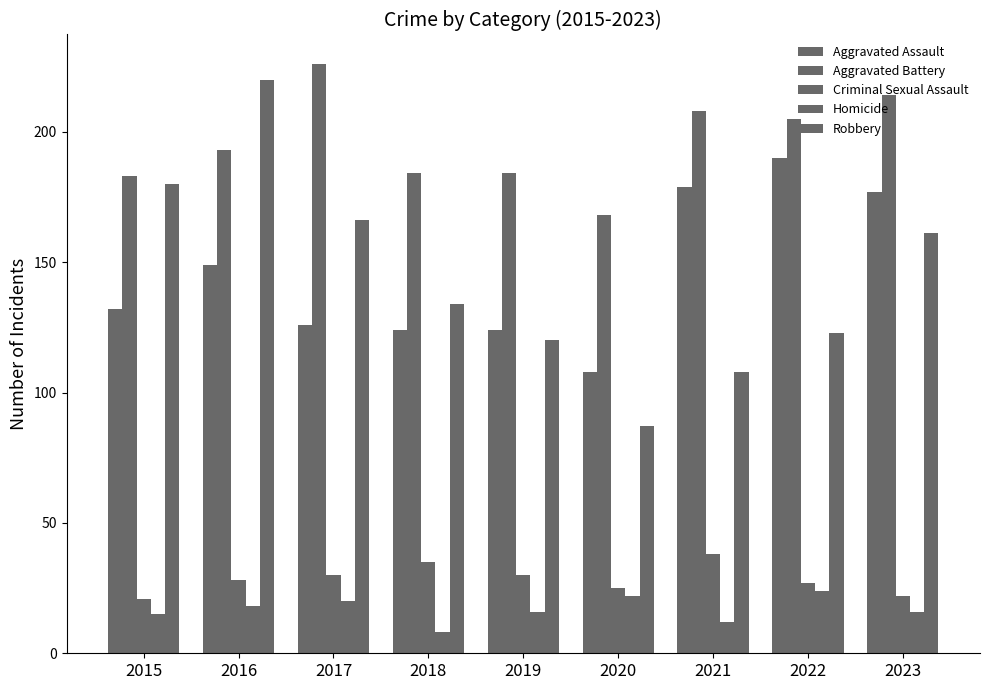

Reading left to right, list all the values displayed in this chart.

Aggravated Assault: 132	149	126	124	124	108	179	190	177
Aggravated Battery: 183	193	226	184	184	168	208	205	214
Criminal Sexual Assault: 21	28	30	35	30	25	38	27	22
Homicide: 15	18	20	8	16	22	12	24	16
Robbery: 180	220	166	134	120	87	108	123	161